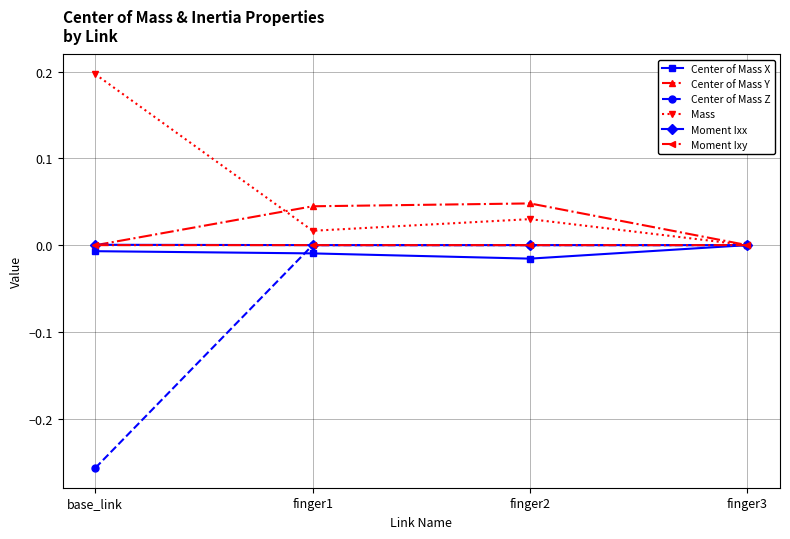

How many lines are shown in the chart?

6